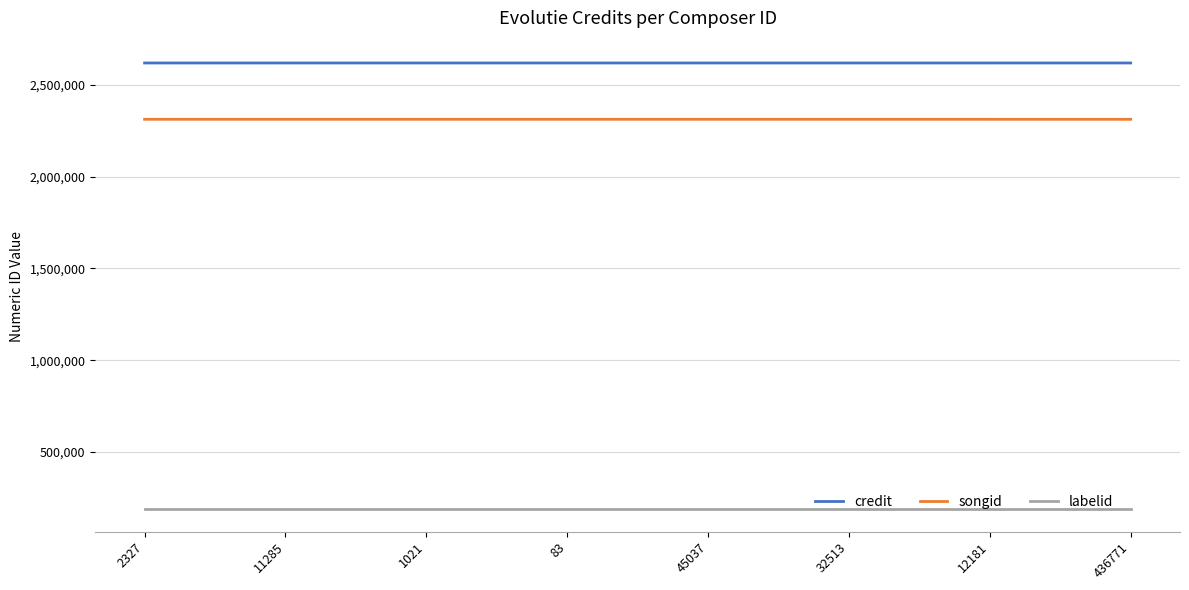

Is the value of songid at 32513 greater than the value of credit at 436771?

No